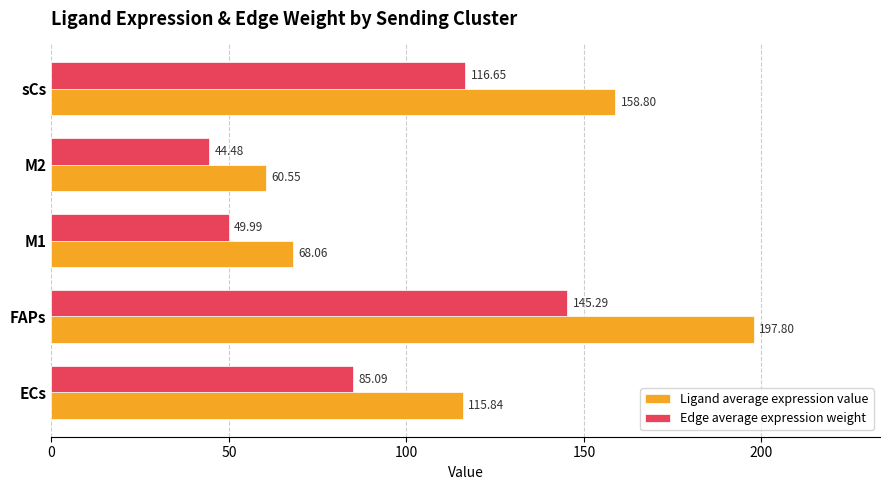

Which series has the widest spread of values?

Ligand average expression value